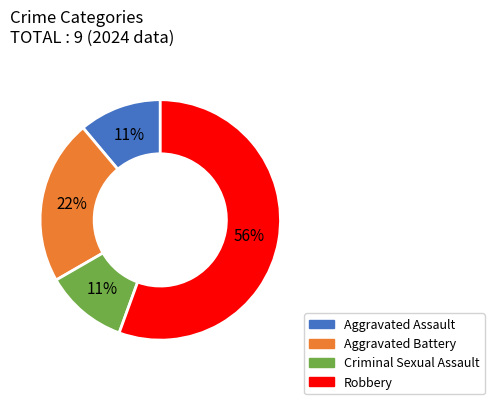

To the nearest percent, what is the average slice percentage?

25%